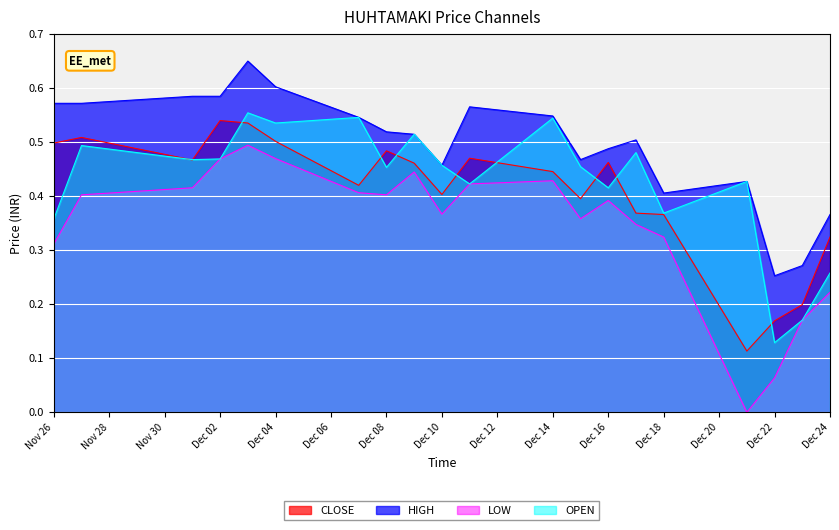

Which series changed the most between Nov 26 and Dec 18?

HIGH